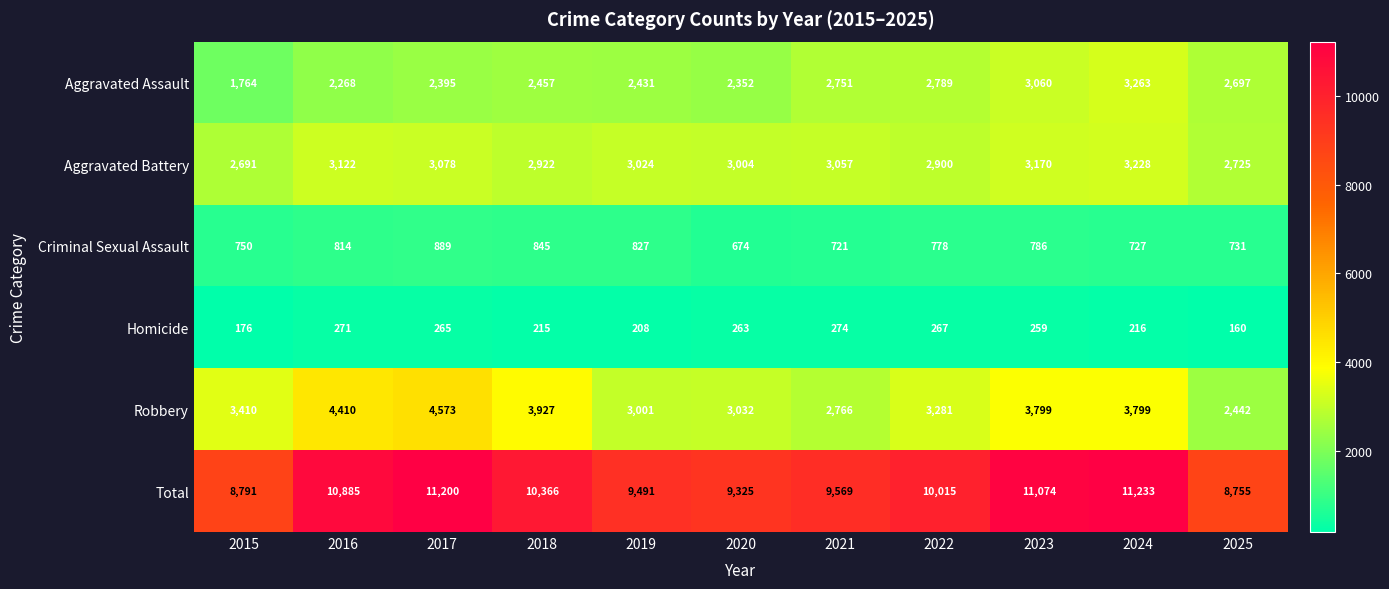

Where is Criminal Sexual Assault nearest to the value 781?

2022